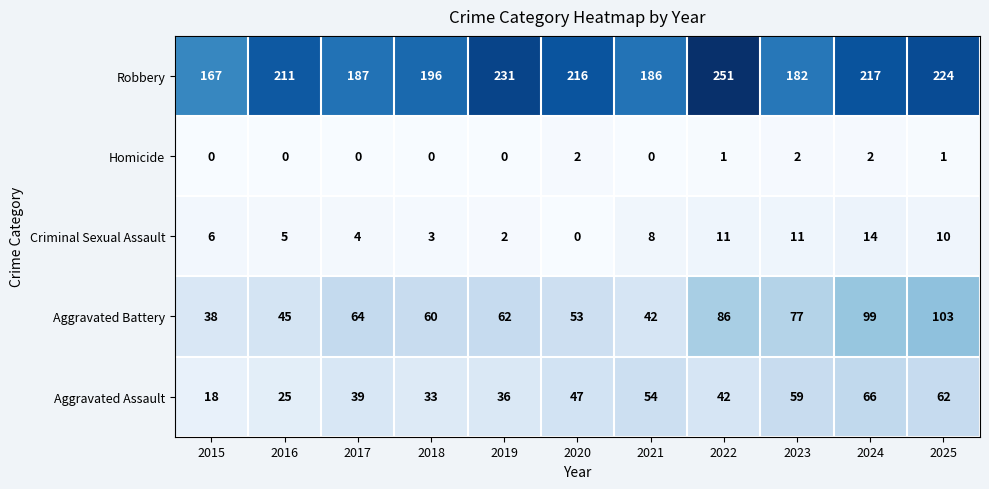

Between 2017 and 2021, which series saw the biggest shift?

Aggravated Battery